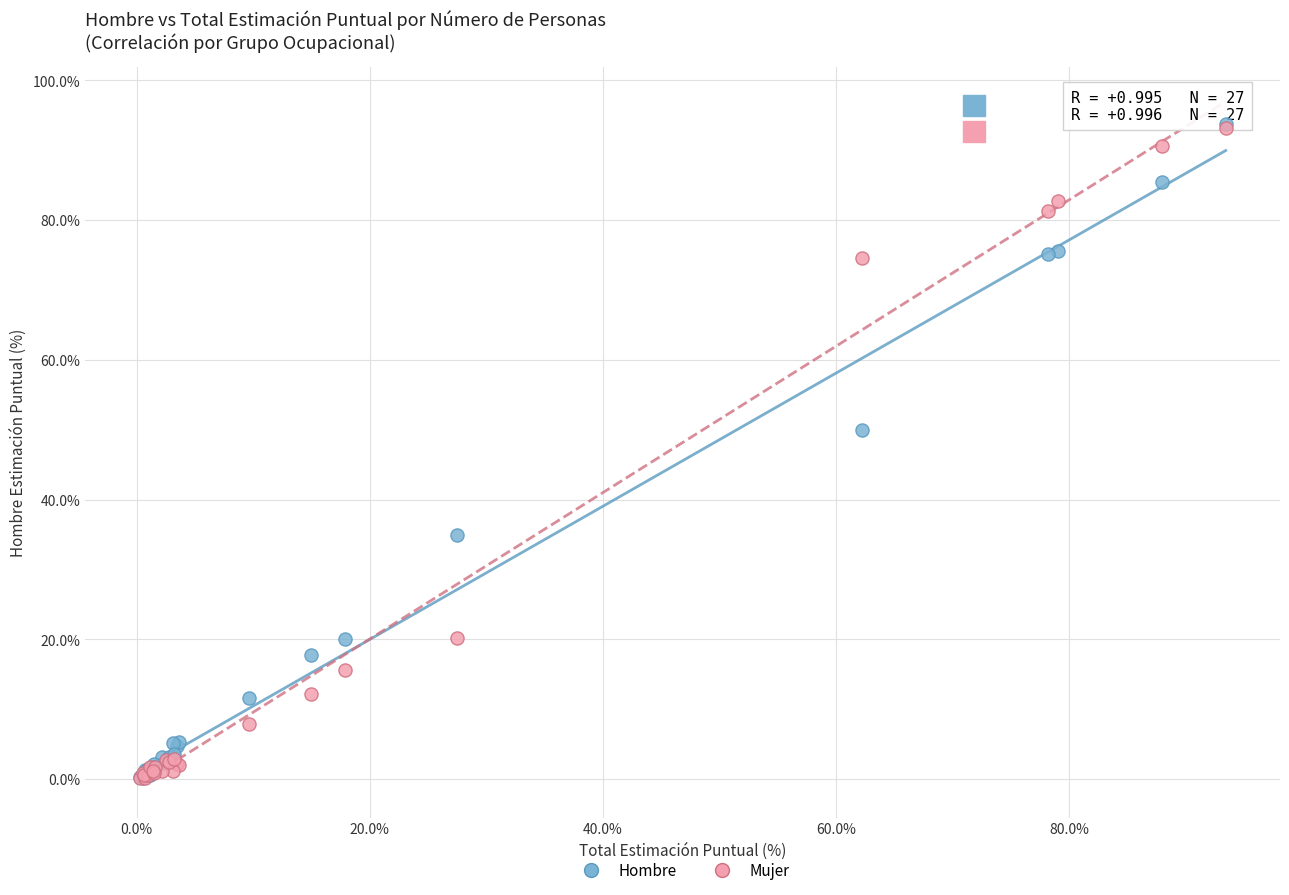

What are all the series names shown in the legend?

Hombre, Mujer